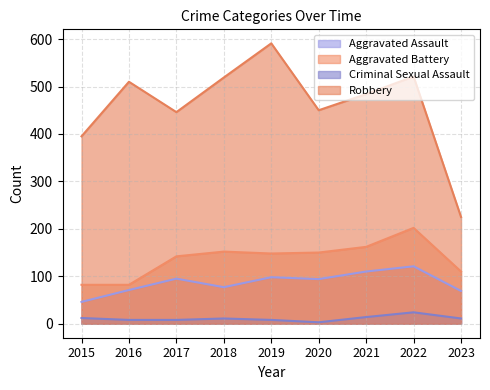

What are all the series names shown in the legend?

Aggravated Assault, Aggravated Battery, Criminal Sexual Assault, Robbery